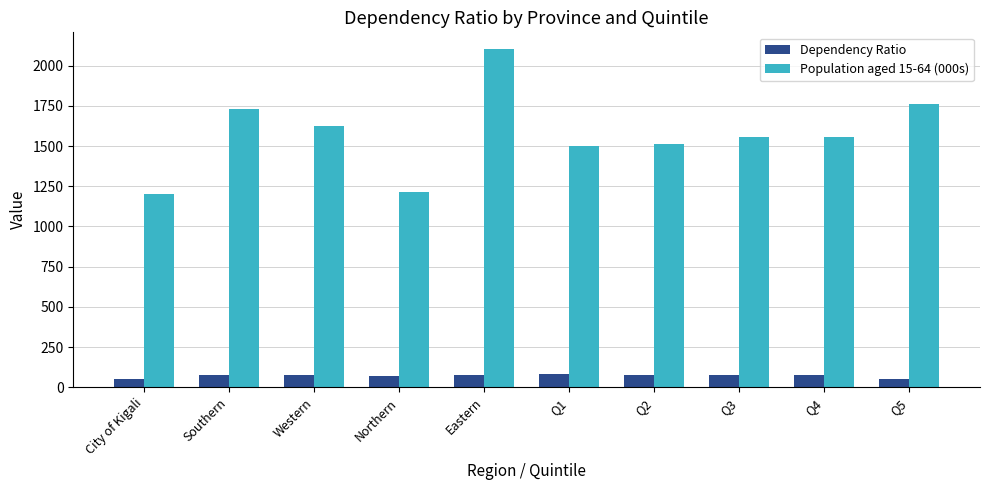

Which series has the widest spread of values?

Population aged 15-64 (000s)